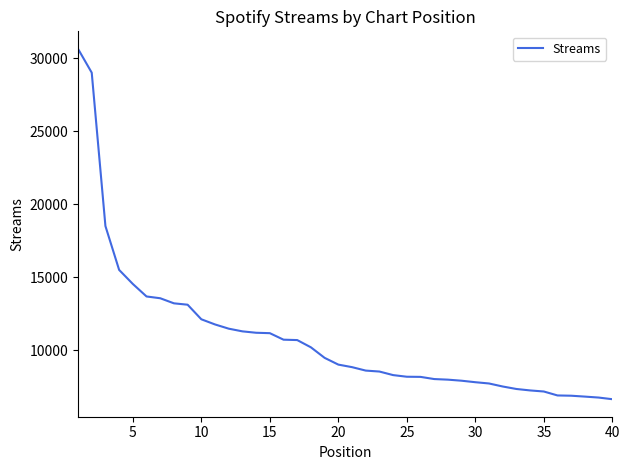

What is the difference between the maximum and minimum values?

23997